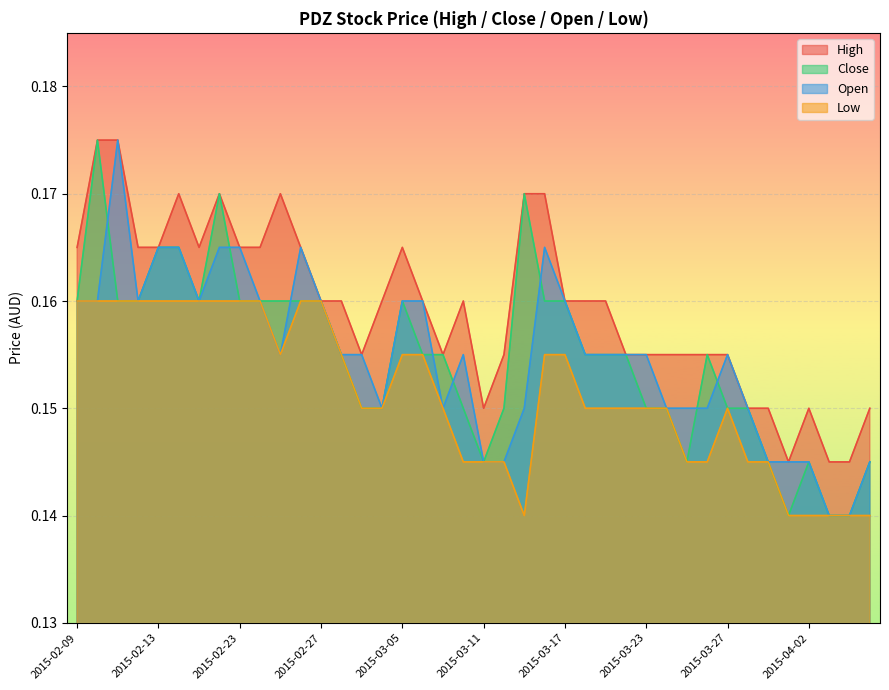

What is the lowest value of the open series?

0.1